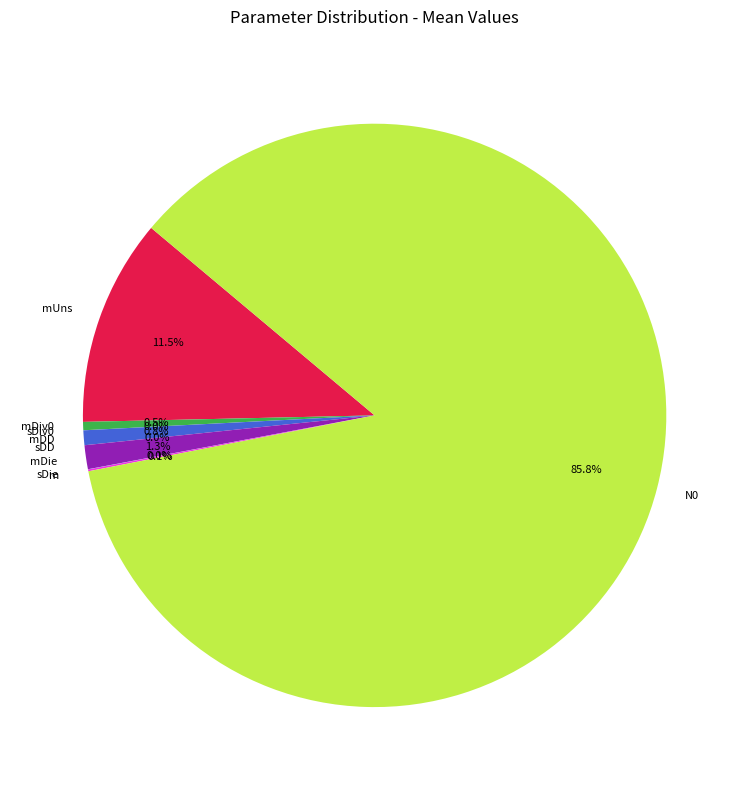

Which slice is the largest?

N0